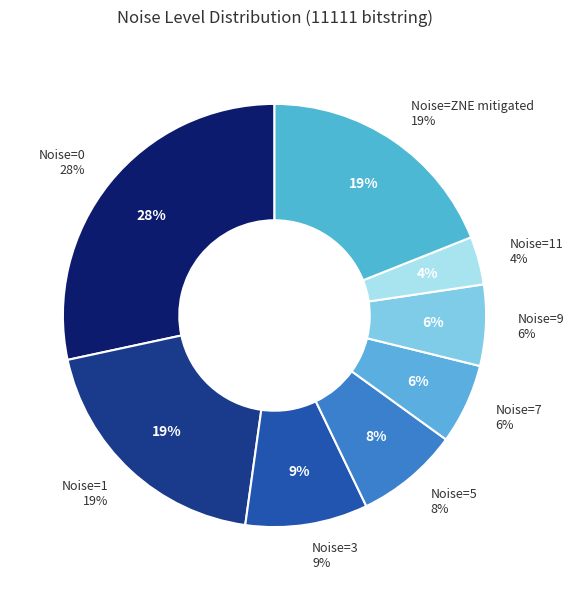

To the nearest percent, what is the difference between the 11 and 7 slice percentages?

2%